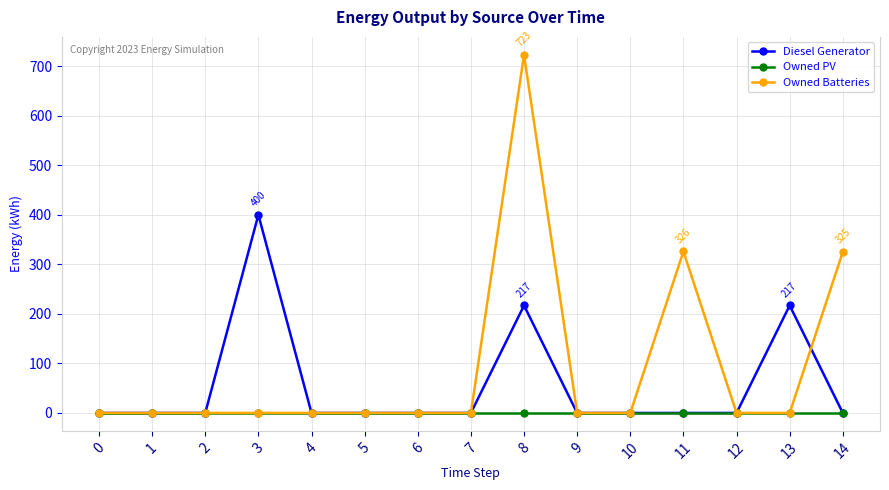

List the series in order of their overall mean, lowest first.

Owned PV, Diesel Generator, Owned Batteries